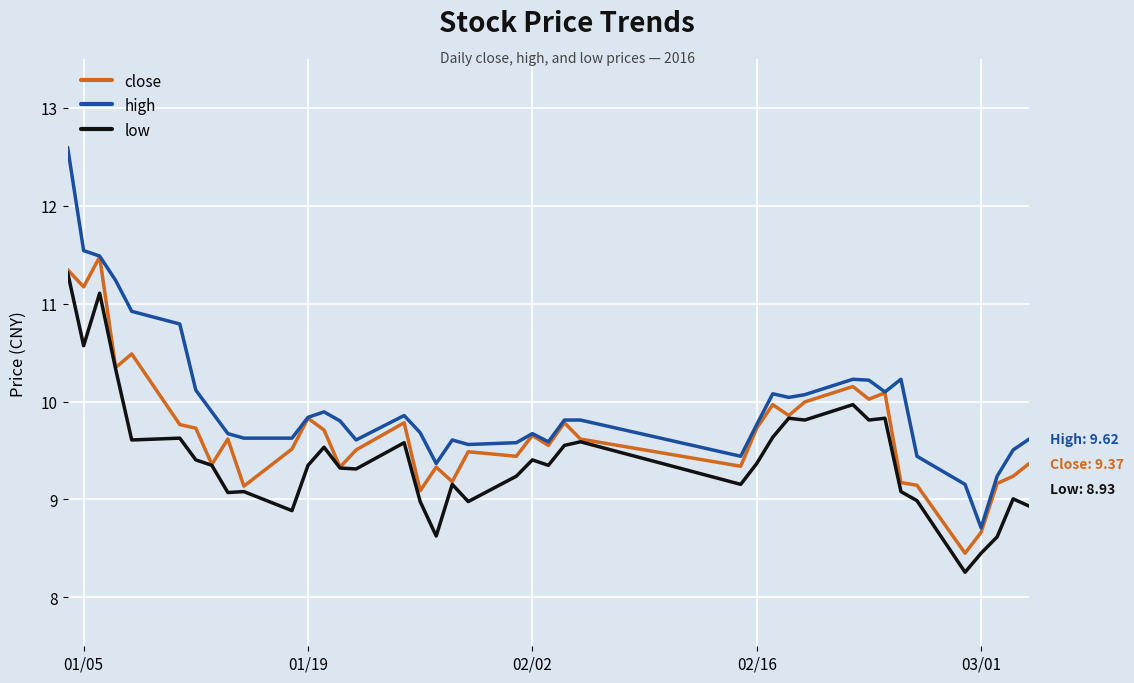

List the series in order of their peak value, lowest first.

low, close, high